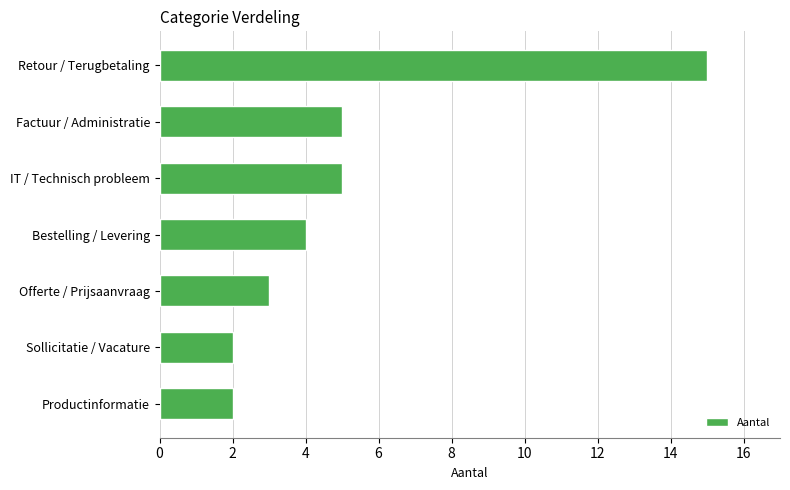

What is the difference between the second highest and minimum values?

3